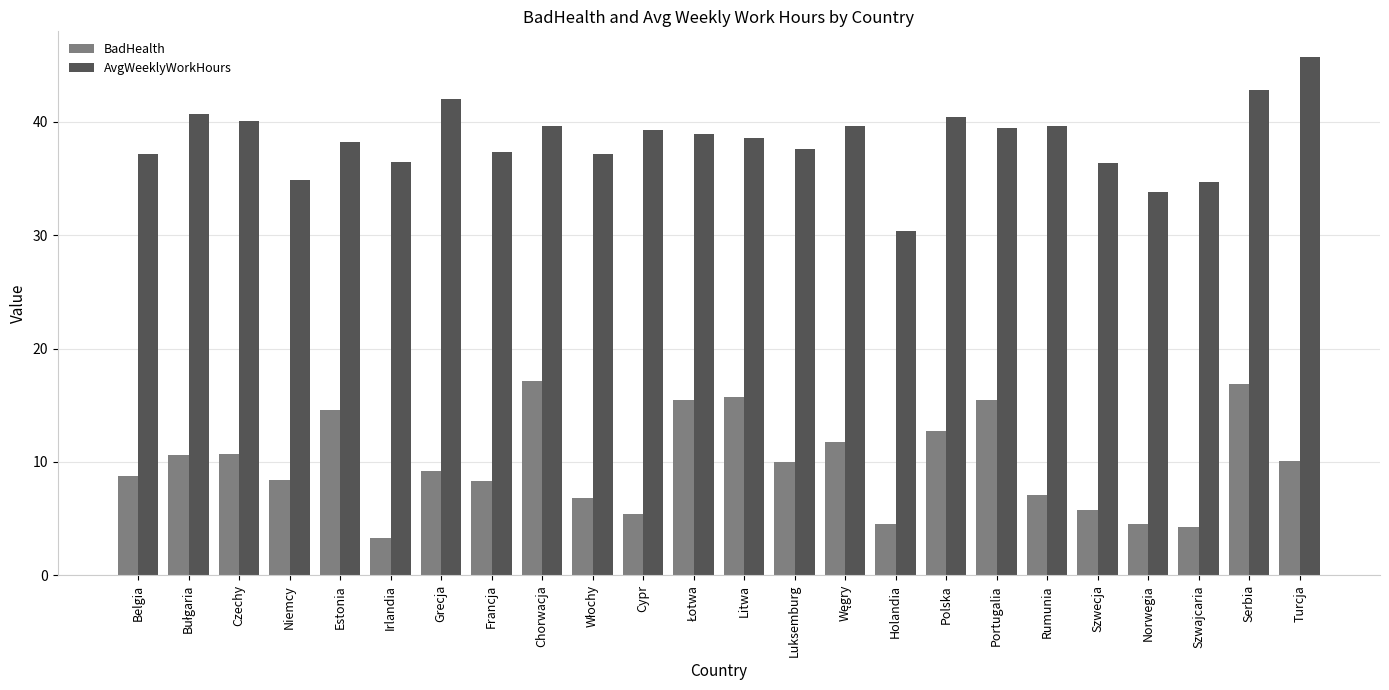

Rank the series at Holandia from lowest to highest value.

BadHealth, AvgWeeklyWorkHours